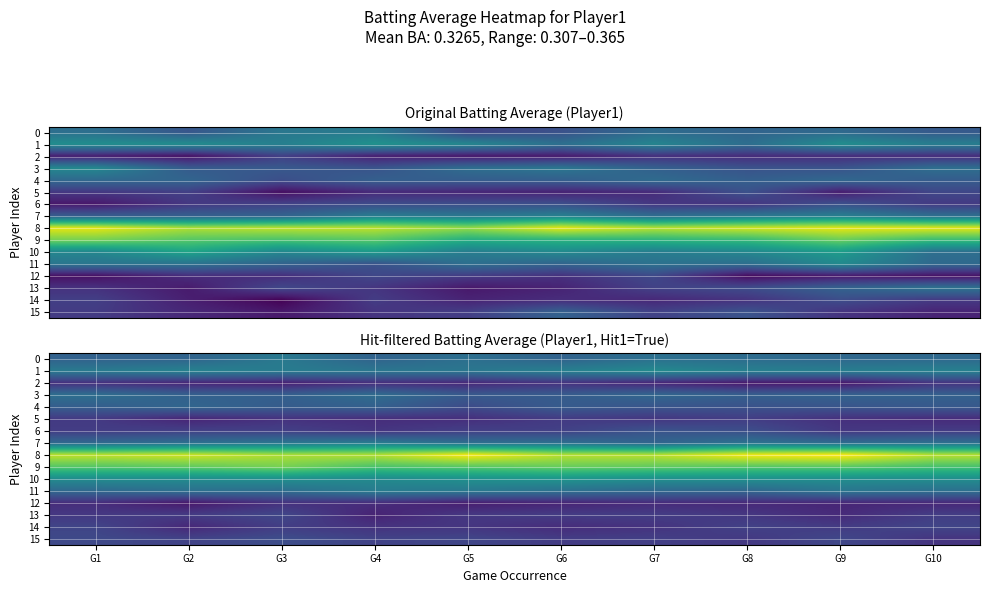

Which series changed the most between G4 and G6?

13